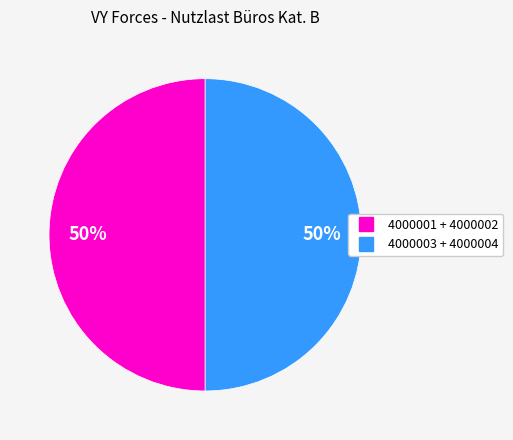

To the nearest percent, what is the average slice percentage?

50%